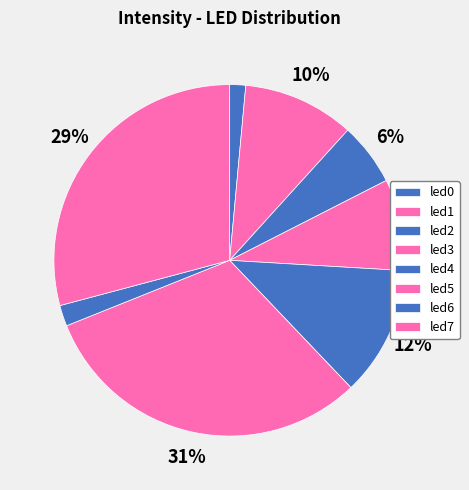

Is it true that led5 is 24% of the pie?

False